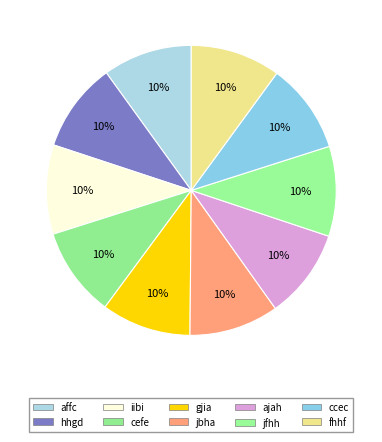

Which slice is the smallest?

affc